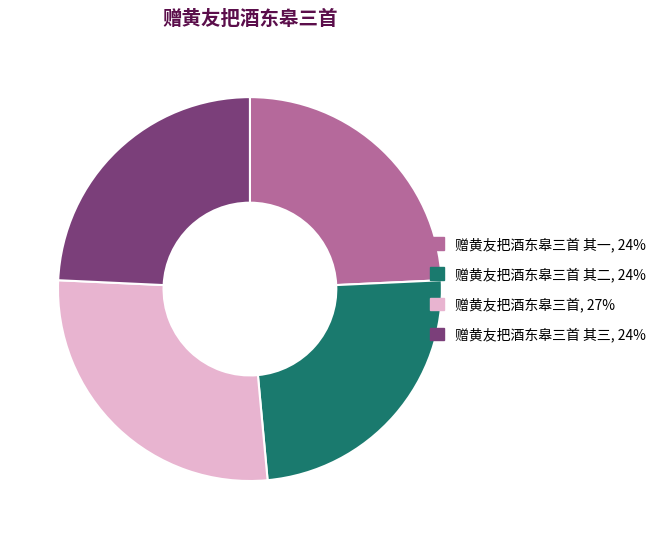

Does any single category account for the majority?

No